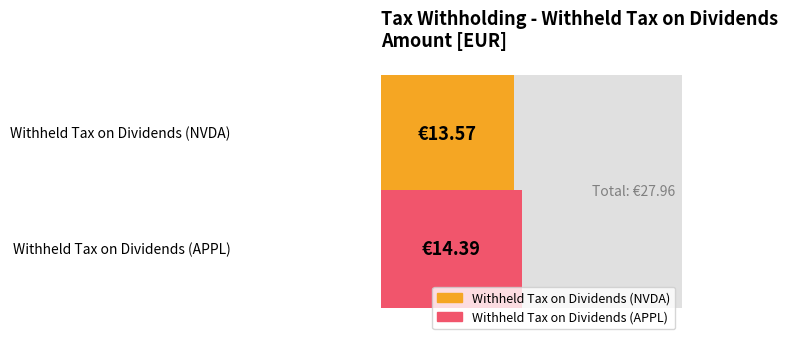

What is the difference between the maximum and minimum values?

0.8